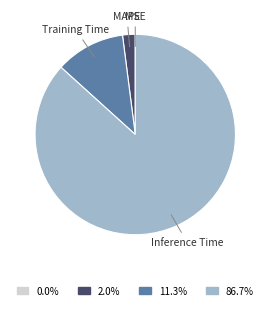

The MAPE slice represents 2% of the pie. True or false?

True